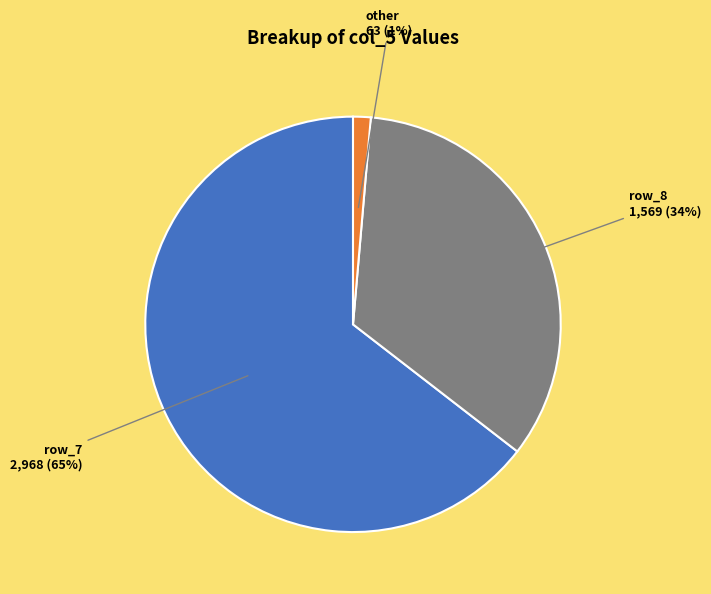

The row_8 slice represents 34% of the pie. True or false?

True